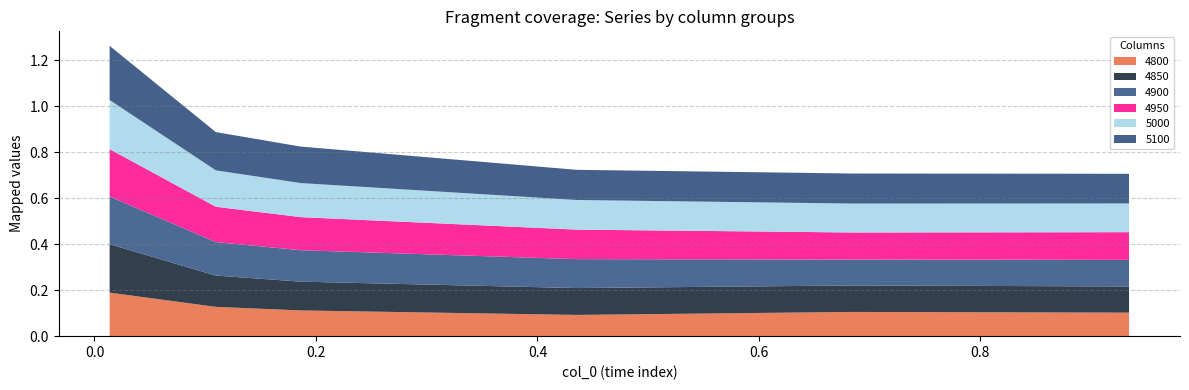

Reading left to right, what are all the values shown in this chart?

4800: 0.0136986301369863=0.2	0.1095890410958904=0.1	0.1863013698630137=0.1	0.4356164383561644=0.1	0.684931506849315=0.1	0.9342465753424658=0.1
4850: 0.0136986301369863=0.2	0.1095890410958904=0.1	0.1863013698630137=0.1	0.4356164383561644=0.1	0.684931506849315=0.1	0.9342465753424658=0.1
4900: 0.0136986301369863=0.2	0.1095890410958904=0.1	0.1863013698630137=0.1	0.4356164383561644=0.1	0.684931506849315=0.1	0.9342465753424658=0.1
4950: 0.0136986301369863=0.2	0.1095890410958904=0.2	0.1863013698630137=0.1	0.4356164383561644=0.1	0.684931506849315=0.1	0.9342465753424658=0.1
5000: 0.0136986301369863=0.2	0.1095890410958904=0.2	0.1863013698630137=0.1	0.4356164383561644=0.1	0.684931506849315=0.1	0.9342465753424658=0.1
5100: 0.0136986301369863=0.2	0.1095890410958904=0.2	0.1863013698630137=0.2	0.4356164383561644=0.1	0.684931506849315=0.1	0.9342465753424658=0.1